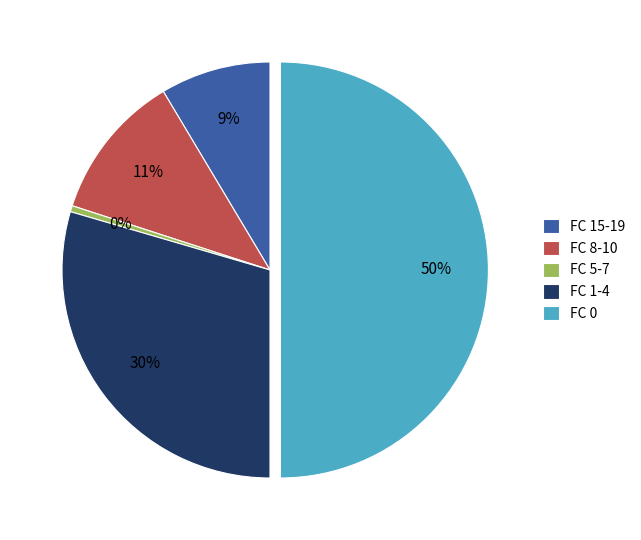

Which category has the biggest portion of the pie?

FC 0